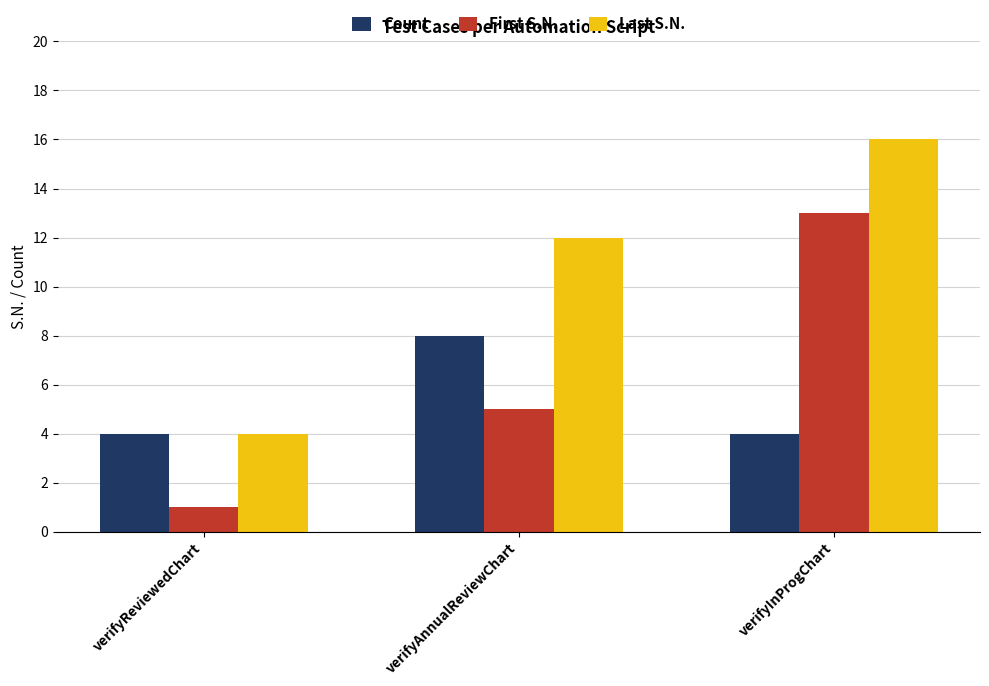

What is the highest value of the Count series?

8